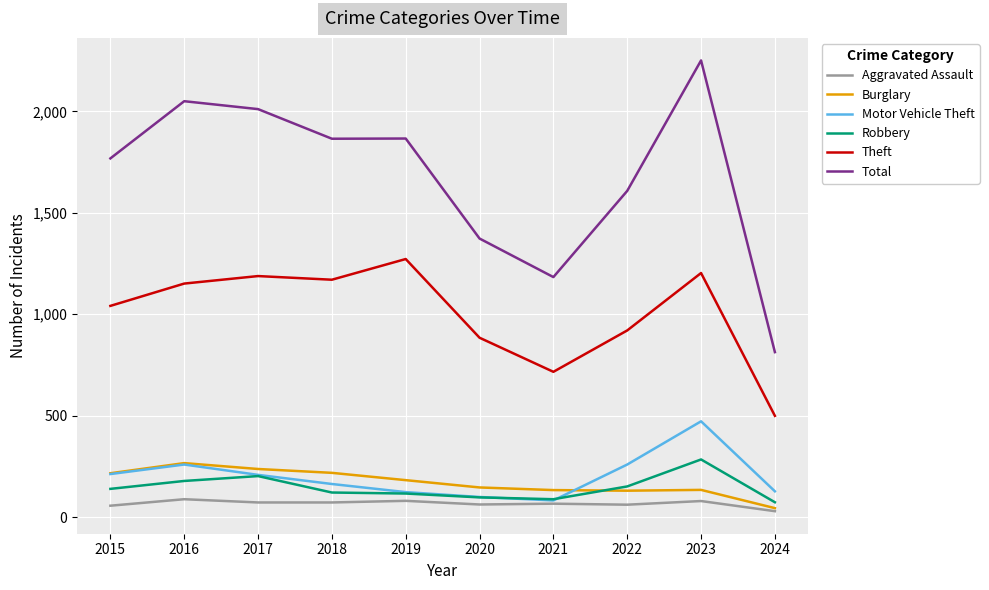

How many distinct data groups are displayed?

6